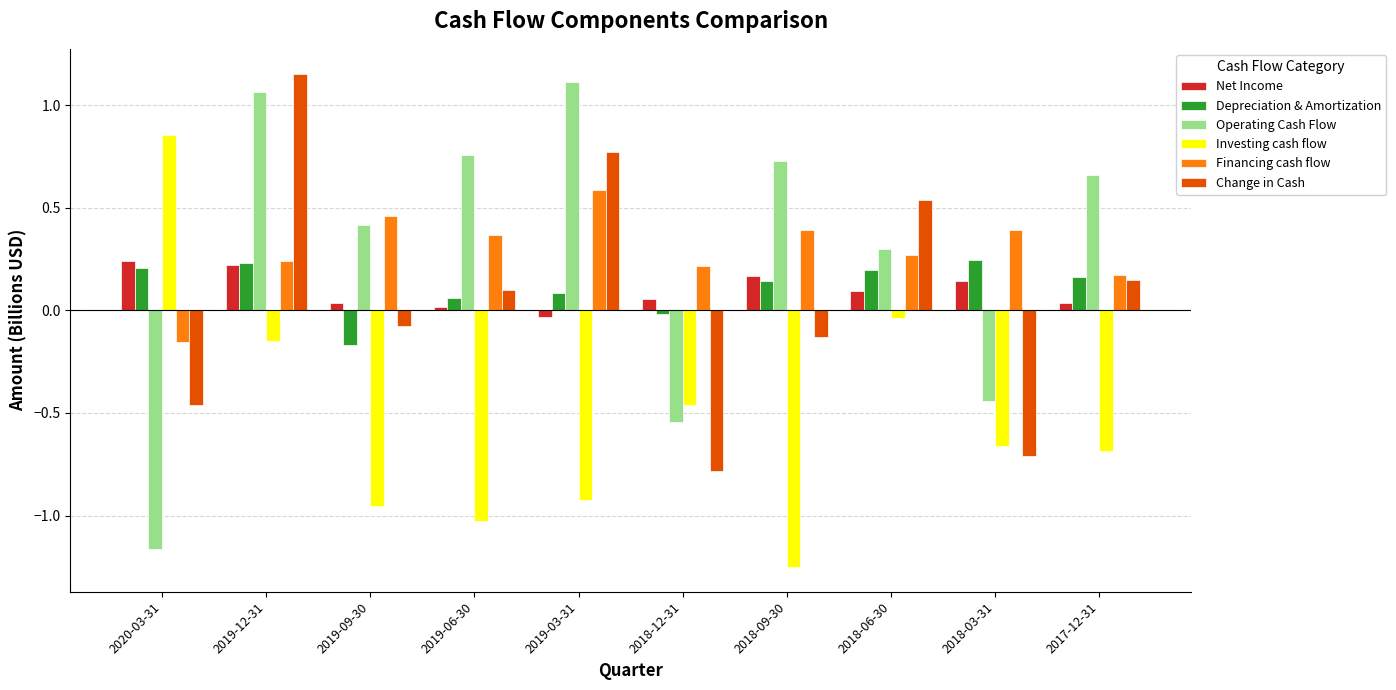

Which label corresponds to the largest value in the chart?

2019-12-31